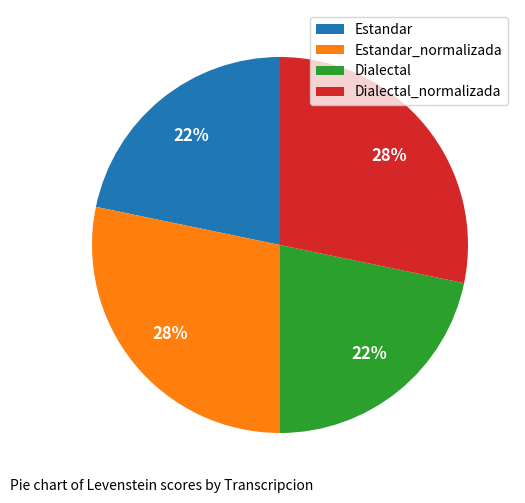

The Dialectal_normalizada slice represents 37% of the pie. True or false?

False